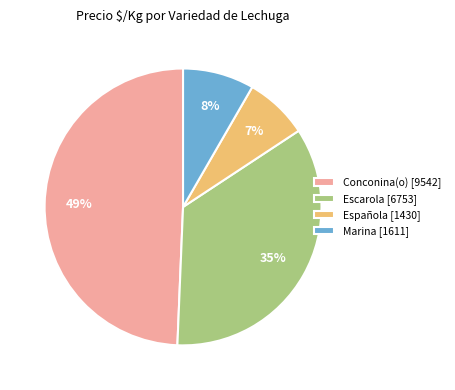

To the nearest percent, what portion does Escarola [6753] represent?

35%